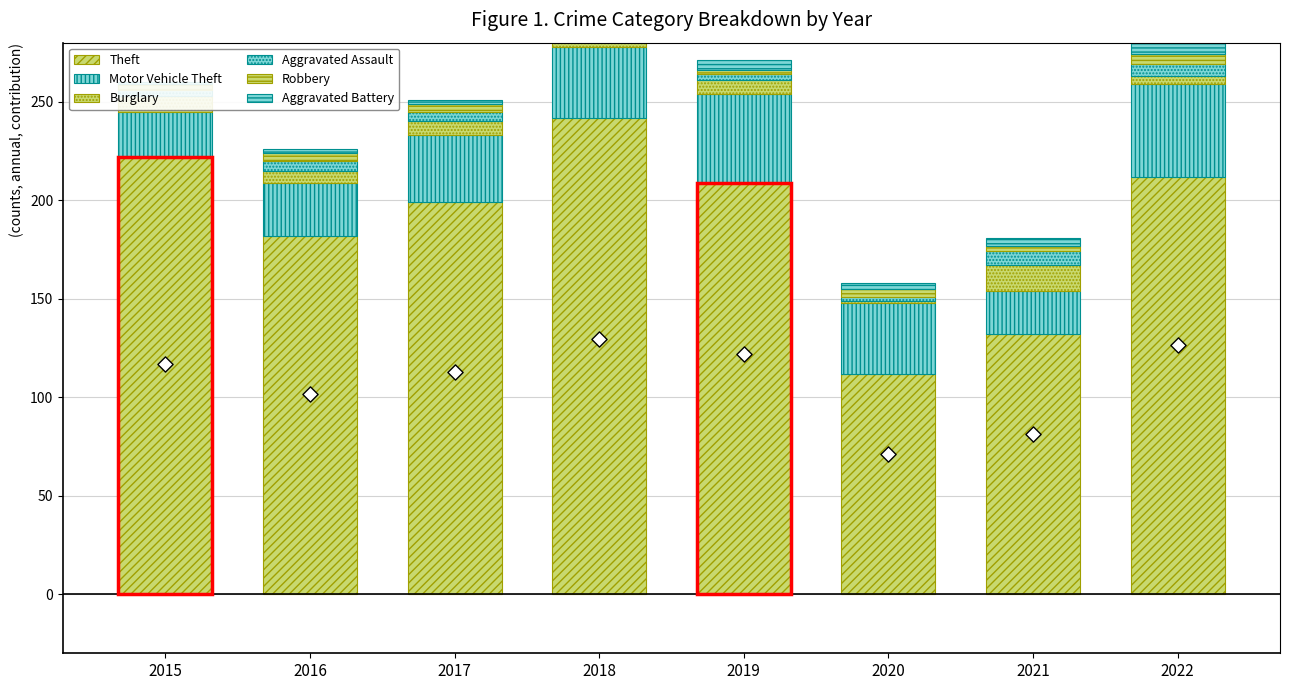

Which series reaches the minimum Y coordinate?

Robbery